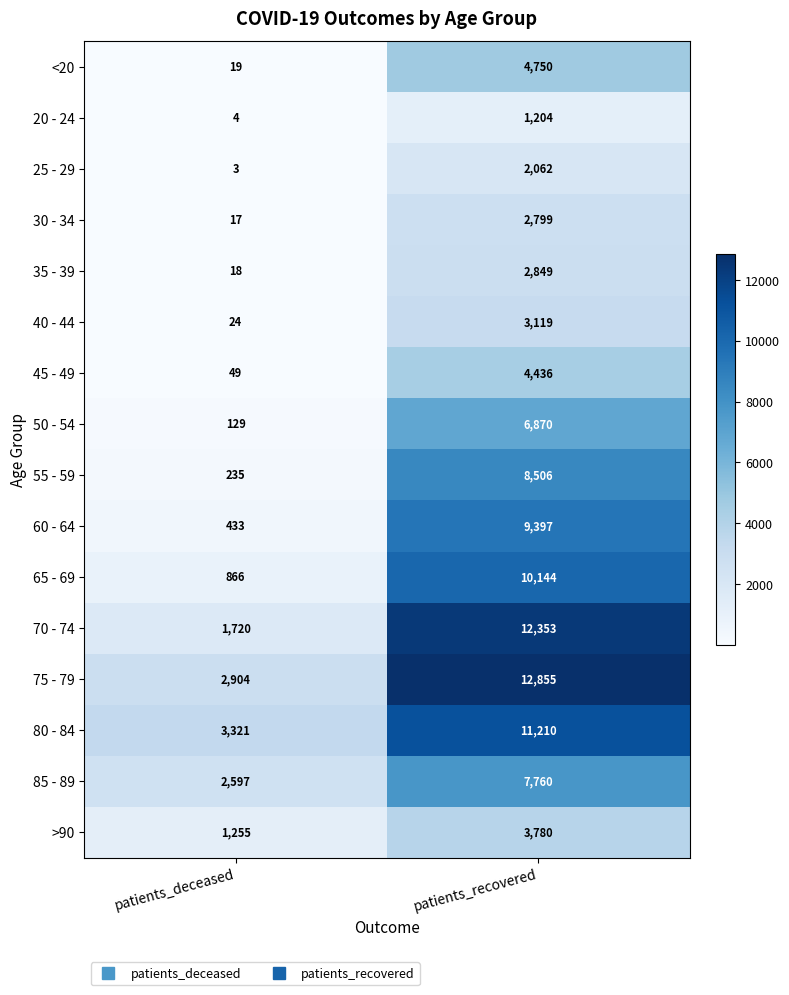

What is the difference between the maximum and minimum values in the 80 - 84 series?

7889